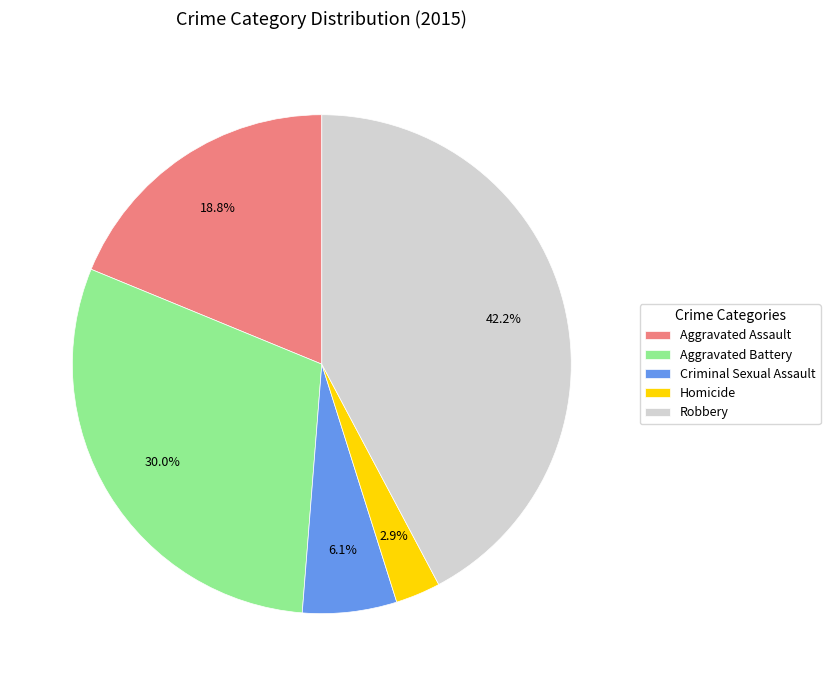

What is the smallest slice in the pie chart?

Homicide